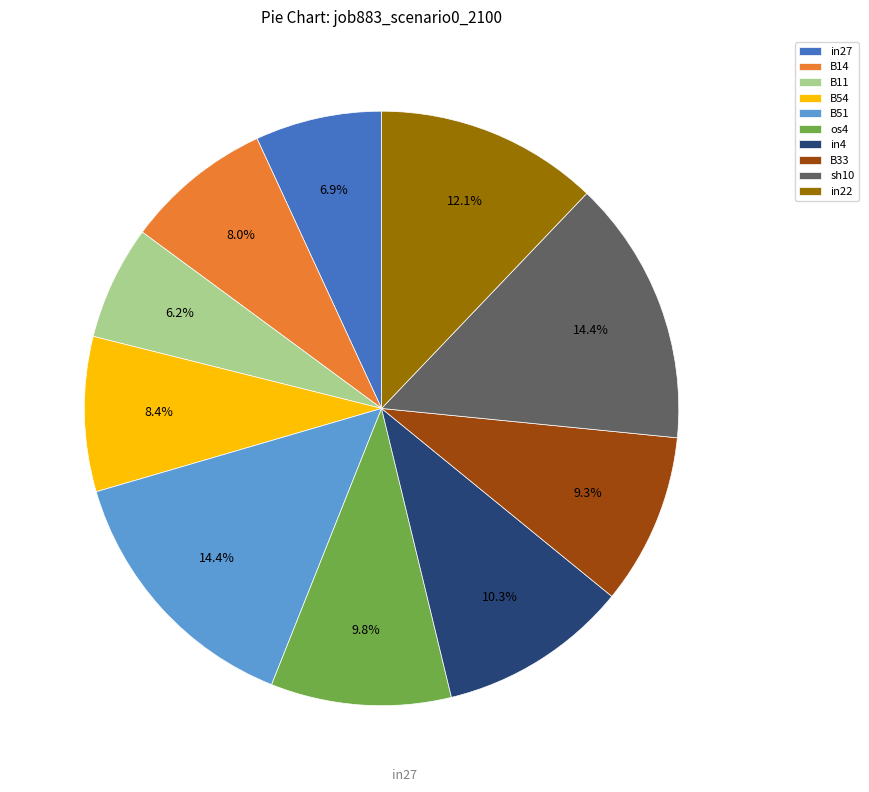

How many segments does this pie chart have?

10